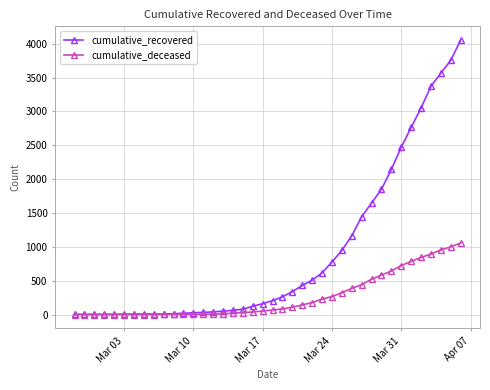

List the series in order of their overall mean, lowest first.

cumulative_deceased, cumulative_recovered